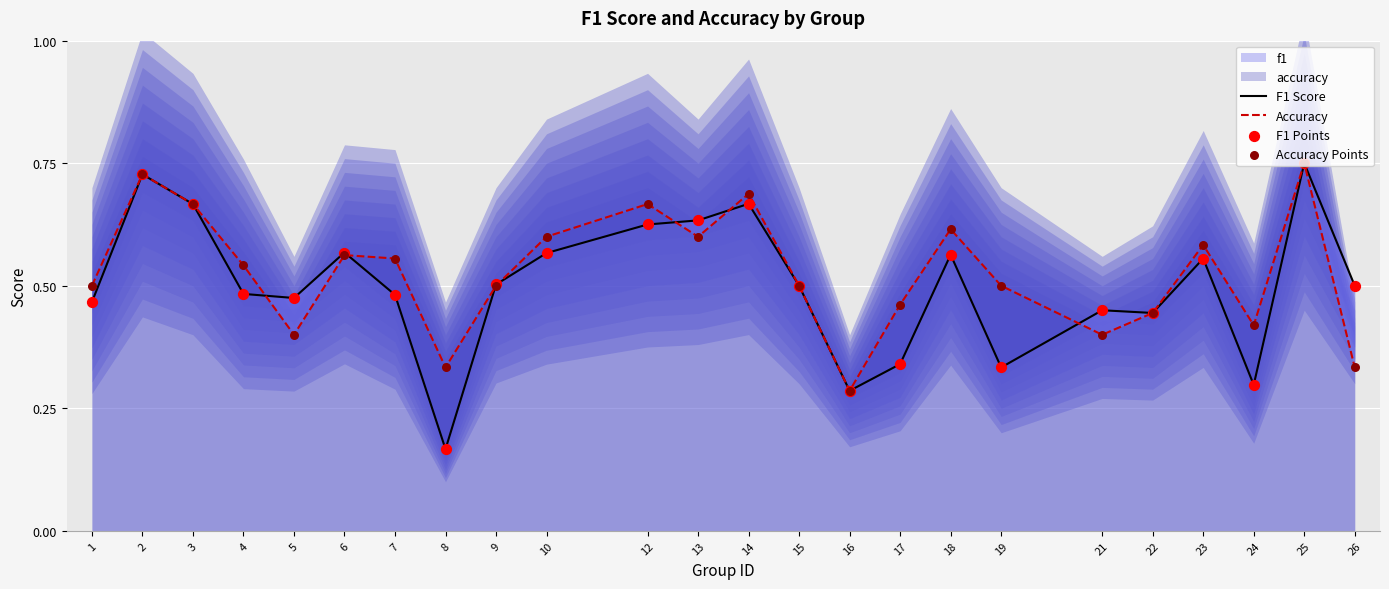

At which category is the sum across all series the highest?

25